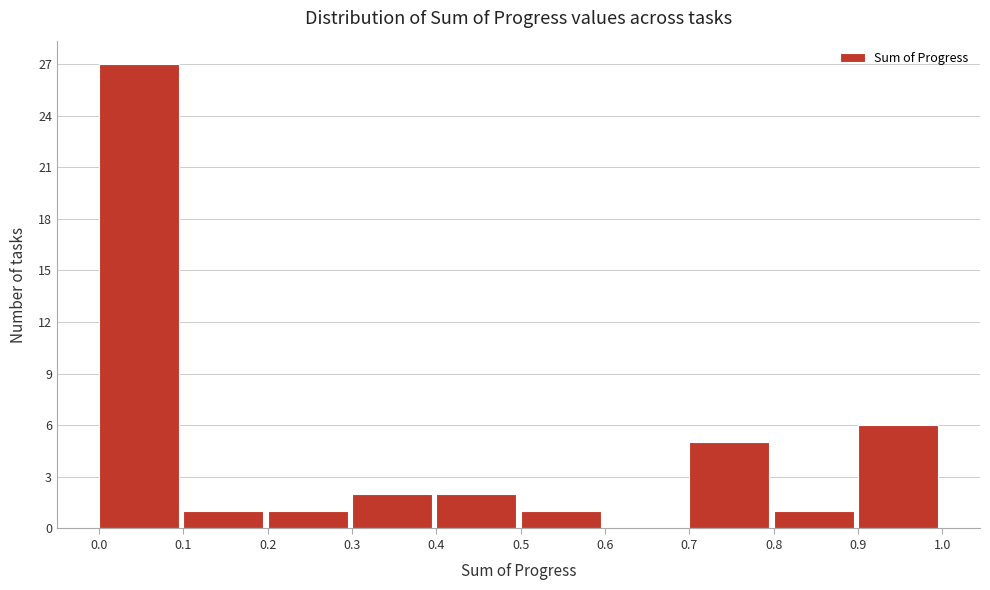

Over which range of the x-axis is the bar tallest?

0.0 to 0.1